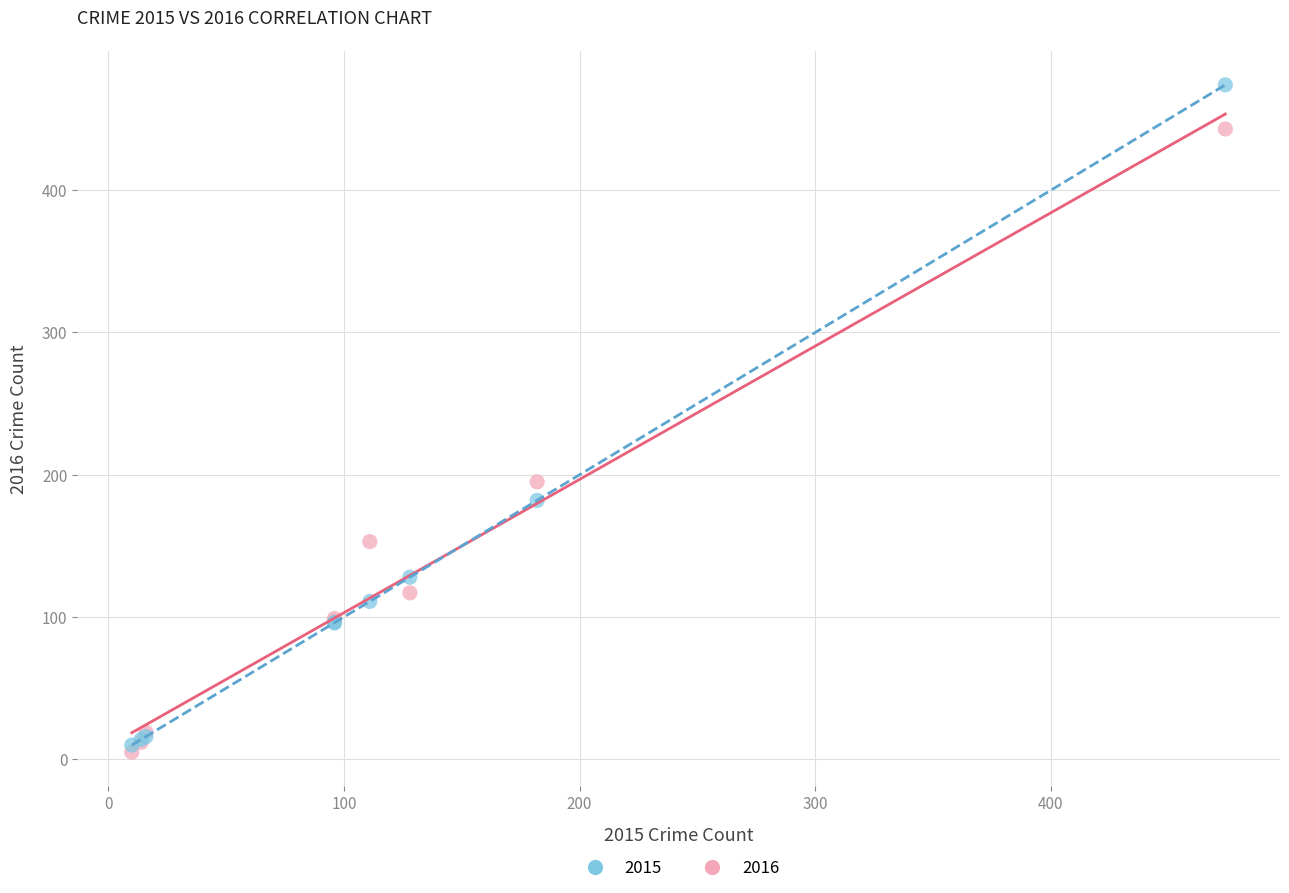

Across all series, what Y value is closest to 239?

195